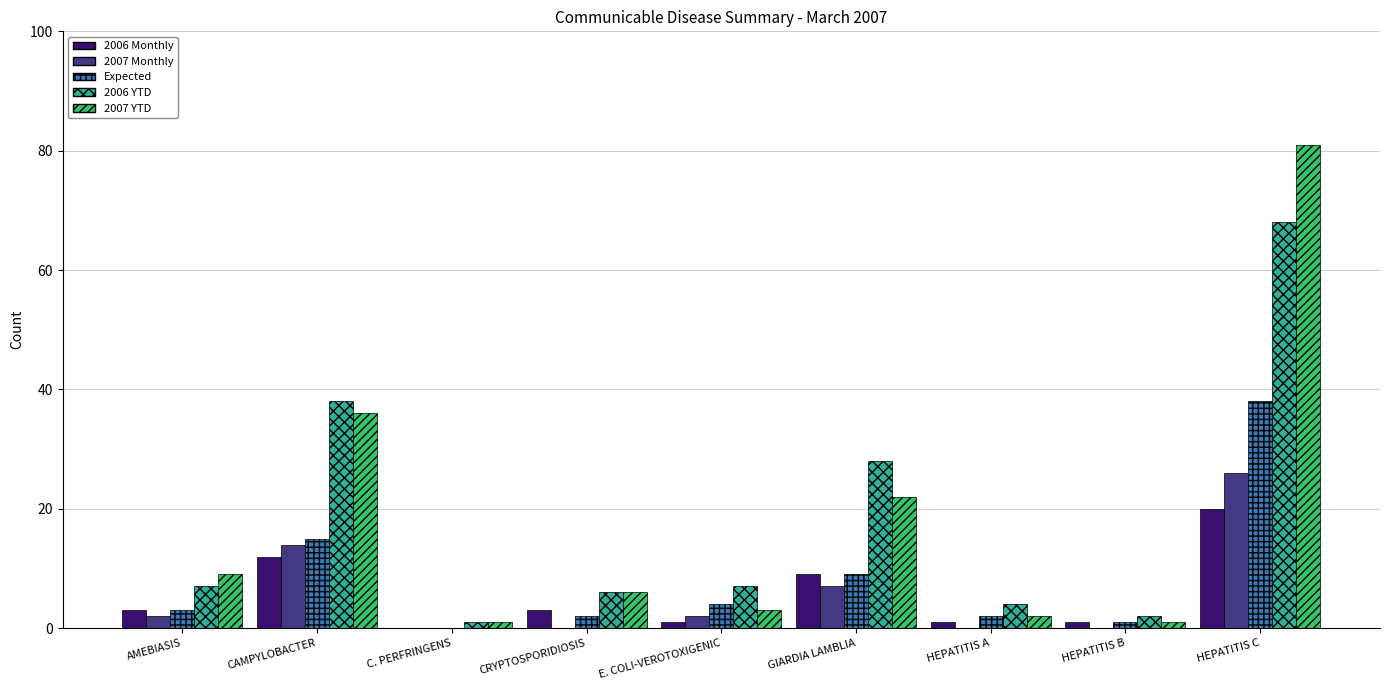

Reading left to right, transcribe all the data shown in this chart.

2006 Monthly: AMEBIASIS=3	CAMPYLOBACTER=12	C. PERFRINGENS=0	CRYPTOSPORIDIOSIS=3	E. COLI-VEROTOXIGENIC=1	GIARDIA LAMBLIA=9	HEPATITIS A=1	HEPATITIS B=1	HEPATITIS C=20
2007 Monthly: AMEBIASIS=2	CAMPYLOBACTER=14	C. PERFRINGENS=0	CRYPTOSPORIDIOSIS=0	E. COLI-VEROTOXIGENIC=2	GIARDIA LAMBLIA=7	HEPATITIS A=0	HEPATITIS B=0	HEPATITIS C=26
Expected: AMEBIASIS=3	CAMPYLOBACTER=15	C. PERFRINGENS=0	CRYPTOSPORIDIOSIS=2	E. COLI-VEROTOXIGENIC=4	GIARDIA LAMBLIA=9	HEPATITIS A=2	HEPATITIS B=1	HEPATITIS C=38
2006 YTD: AMEBIASIS=7	CAMPYLOBACTER=38	C. PERFRINGENS=1	CRYPTOSPORIDIOSIS=6	E. COLI-VEROTOXIGENIC=7	GIARDIA LAMBLIA=28	HEPATITIS A=4	HEPATITIS B=2	HEPATITIS C=68
2007 YTD: AMEBIASIS=9	CAMPYLOBACTER=36	C. PERFRINGENS=1	CRYPTOSPORIDIOSIS=6	E. COLI-VEROTOXIGENIC=3	GIARDIA LAMBLIA=22	HEPATITIS A=2	HEPATITIS B=1	HEPATITIS C=81